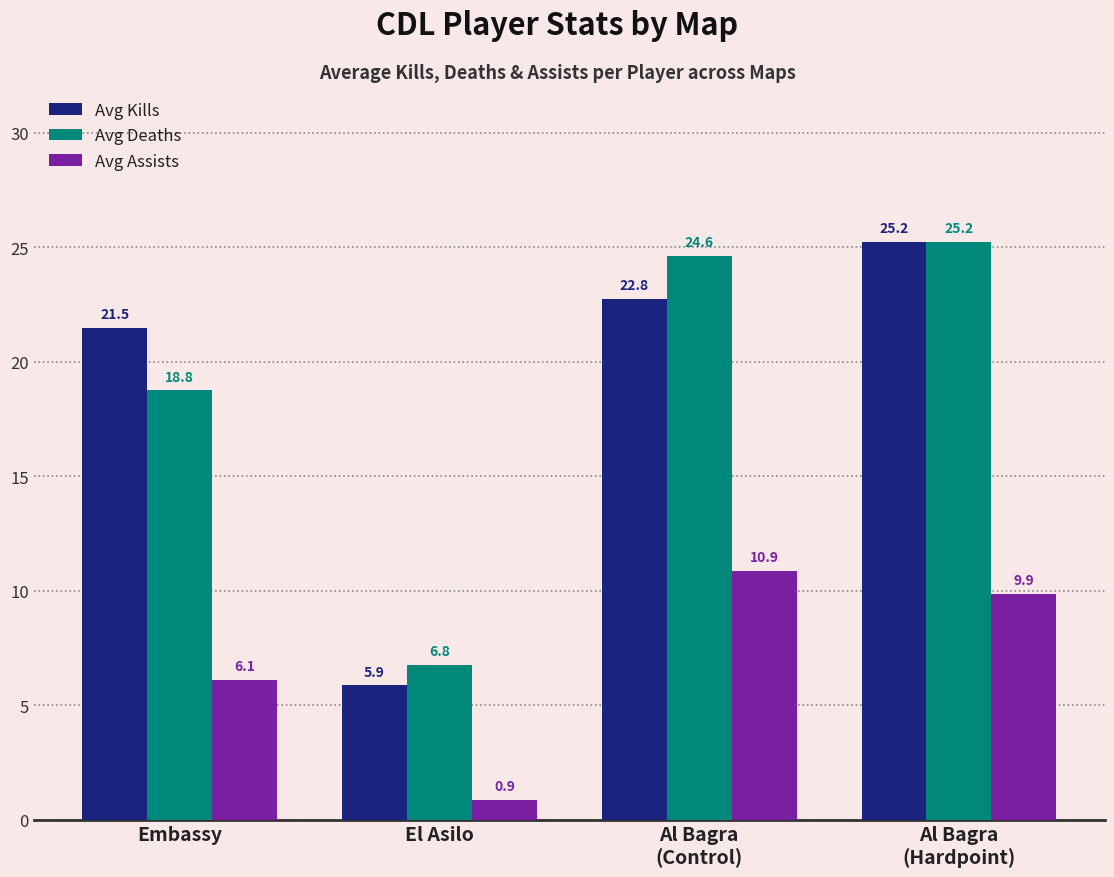

What is the label of the 1st bar from the left?

Embassy